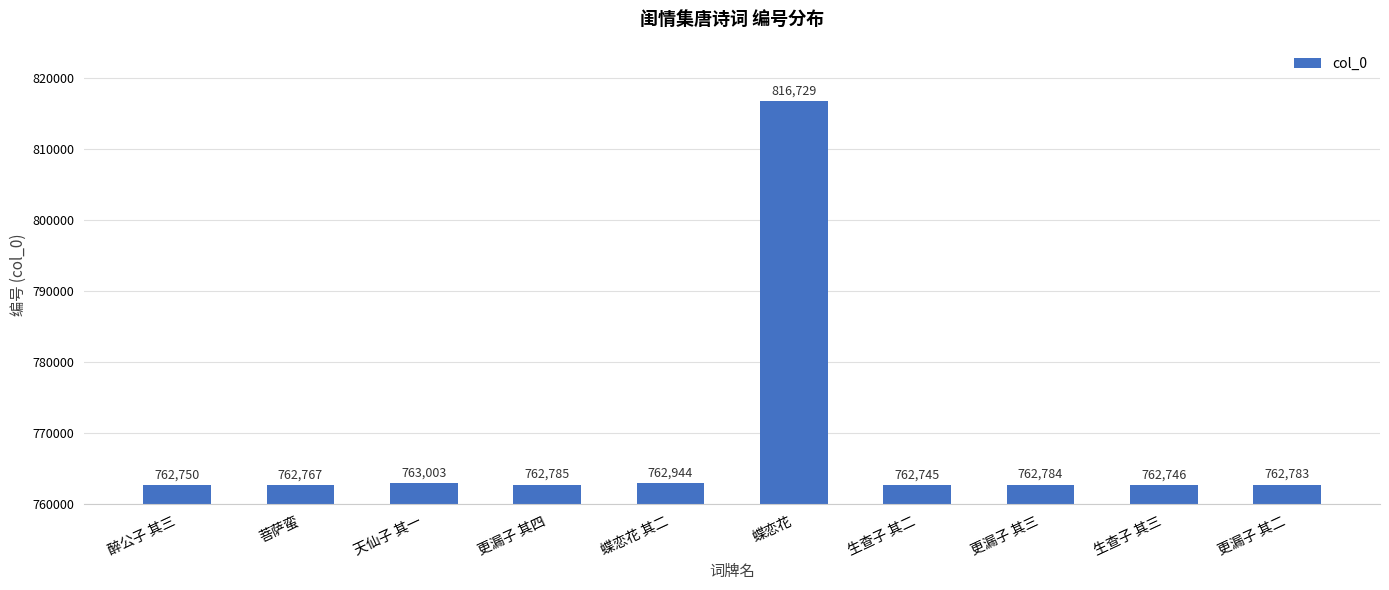

Are the bars grouped side by side (vs. stacked)?

No